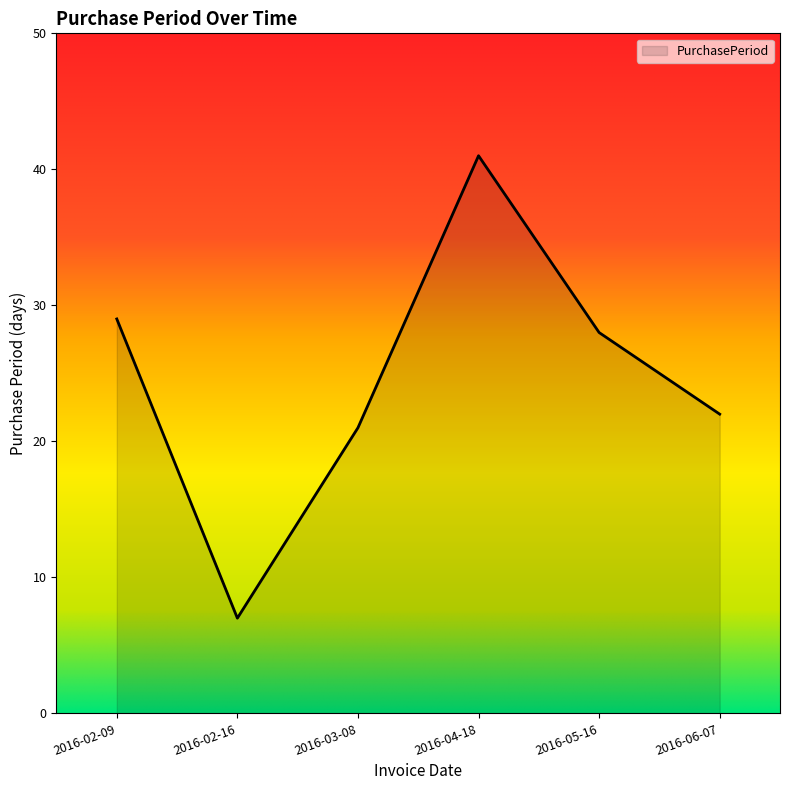

Reading right to left, extract all data points from this chart.

2016-06-07=22	2016-05-16=28	2016-04-18=41	2016-03-08=21	2016-02-16=7	2016-02-09=29